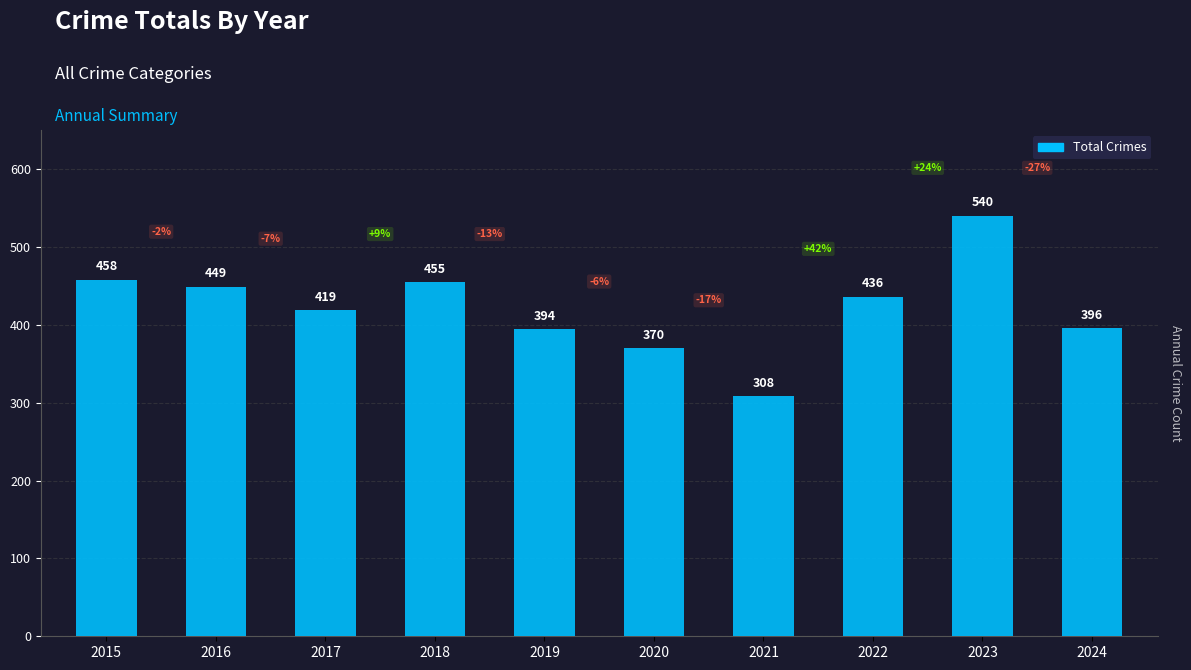

Which label corresponds to the smallest value in the chart?

2021